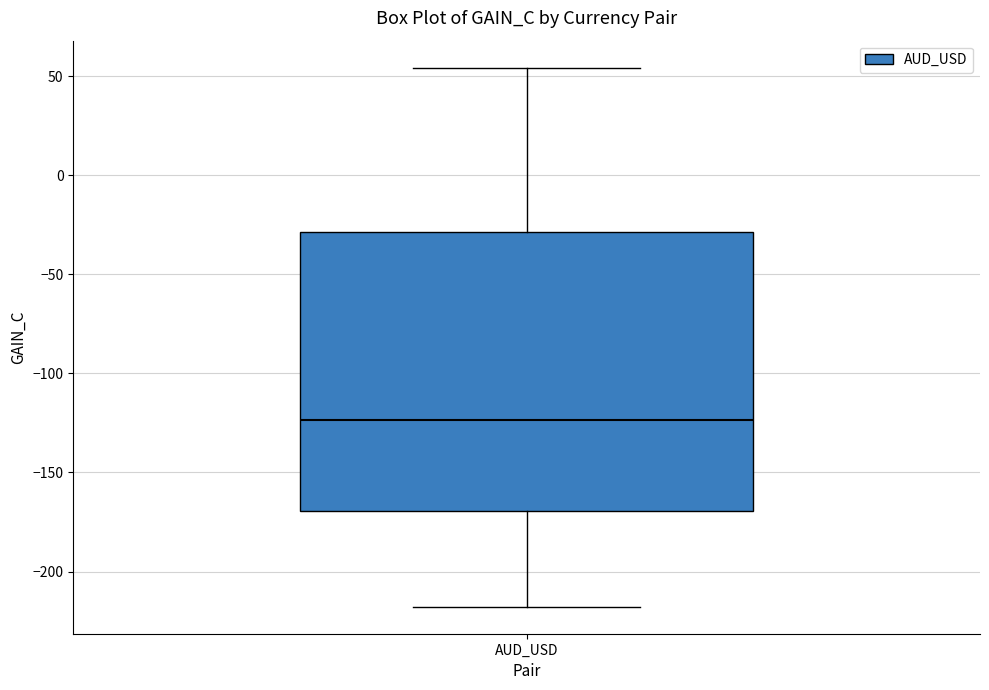

Transcribe this box plot: give where the median line is, the range the box spans, and where the two whiskers end, as read against the y-axis. The values are not printed on the chart, so give them approximately, as read against the axis.

median -125, box -170 to -30, whiskers -220 to 55